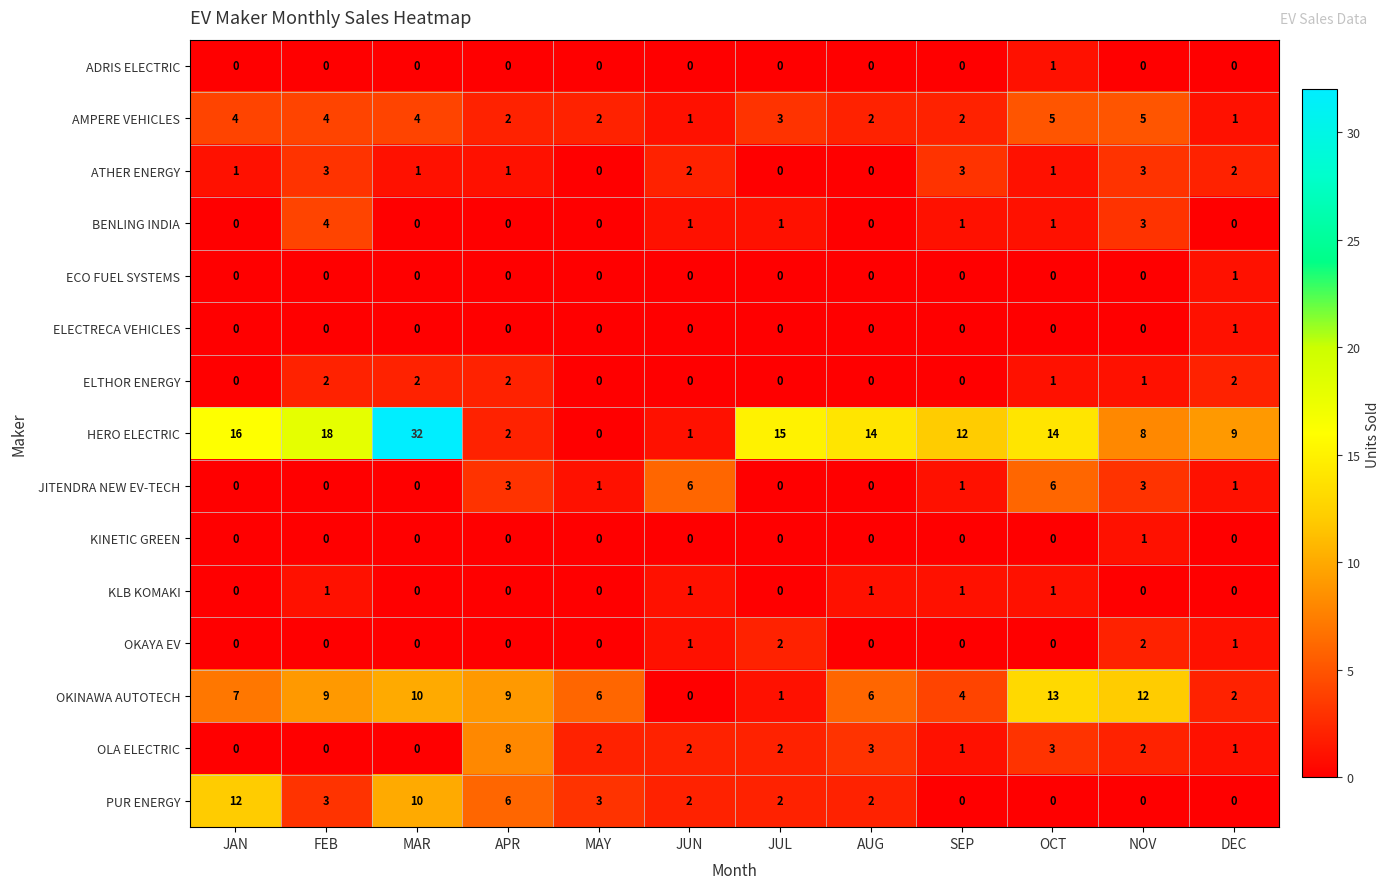

Count the JITENDRA NEW EV-TECH values in the range 0 to 3.

10